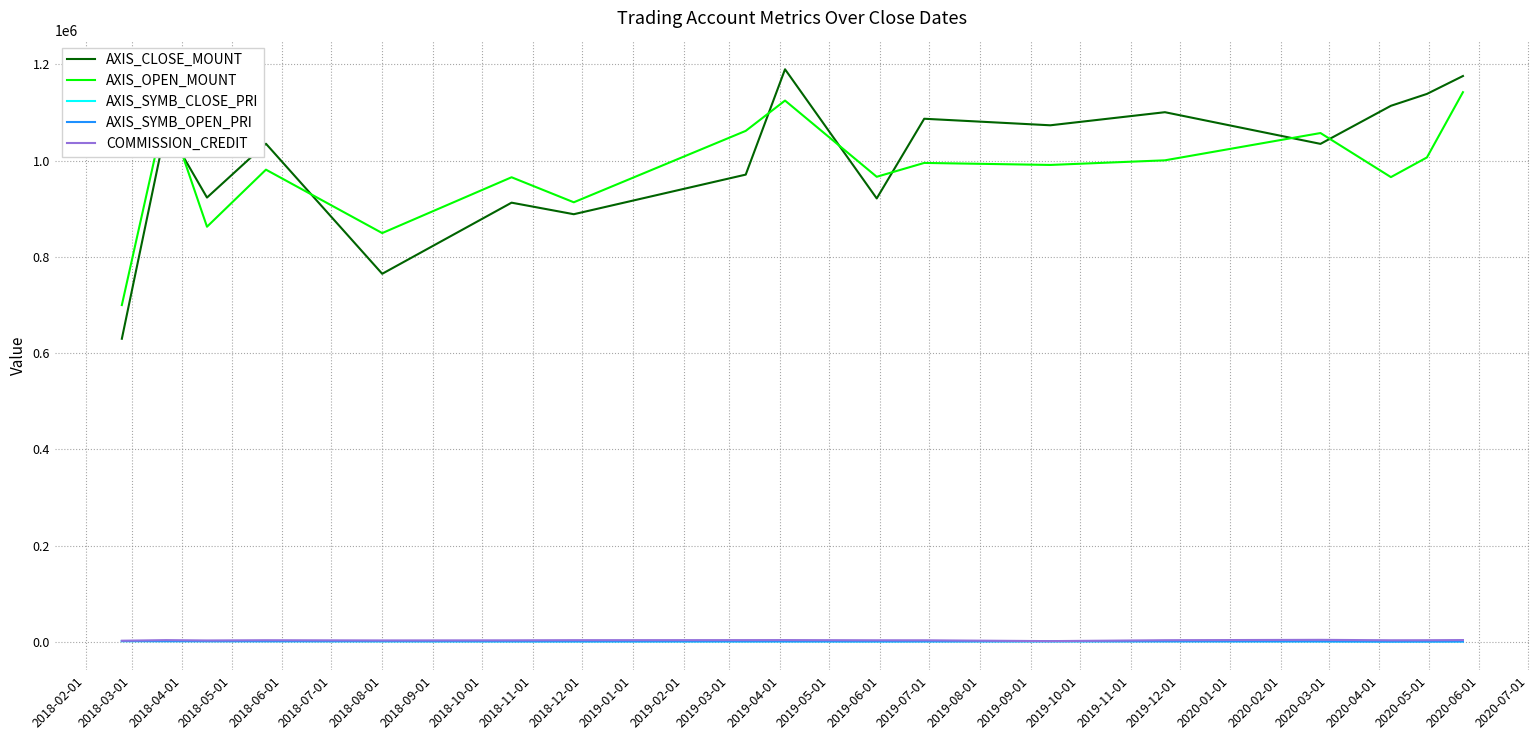

True or false: AXIS_OPEN_MOUNT and AXIS_SYMB_OPEN_PRI cross at least once.

False